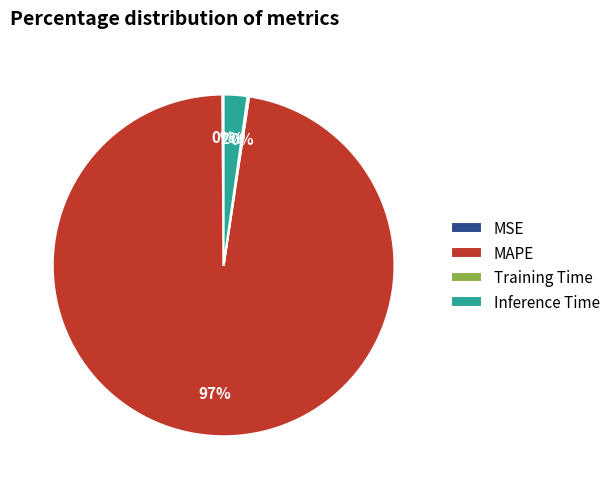

Does MAPE account for over 50% of the chart?

Yes